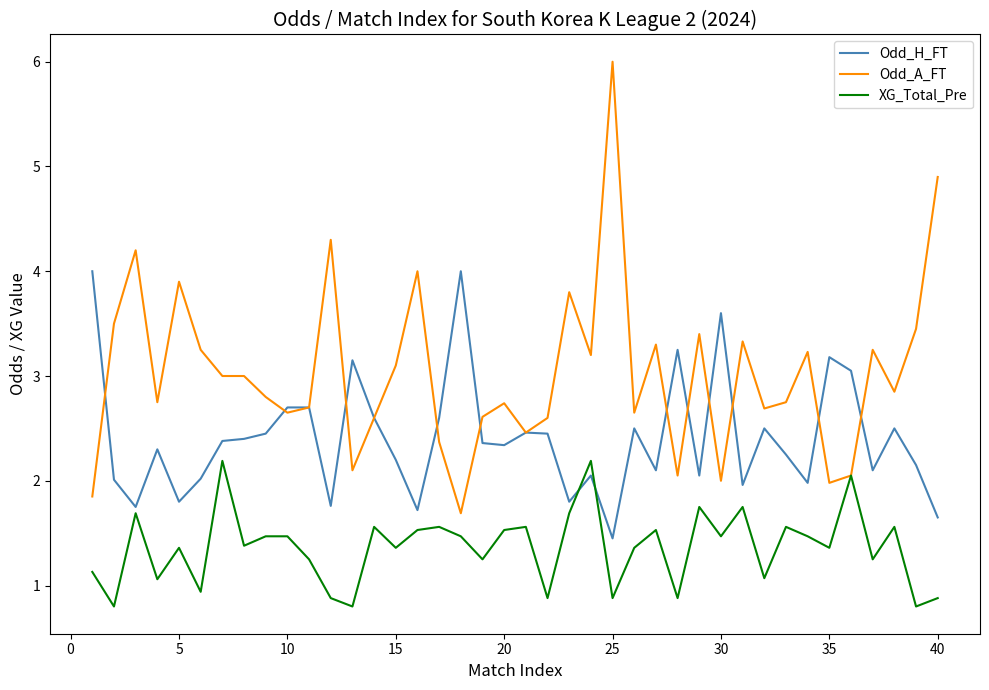

What is the average value of the XG_Total_Pre series?

1.4